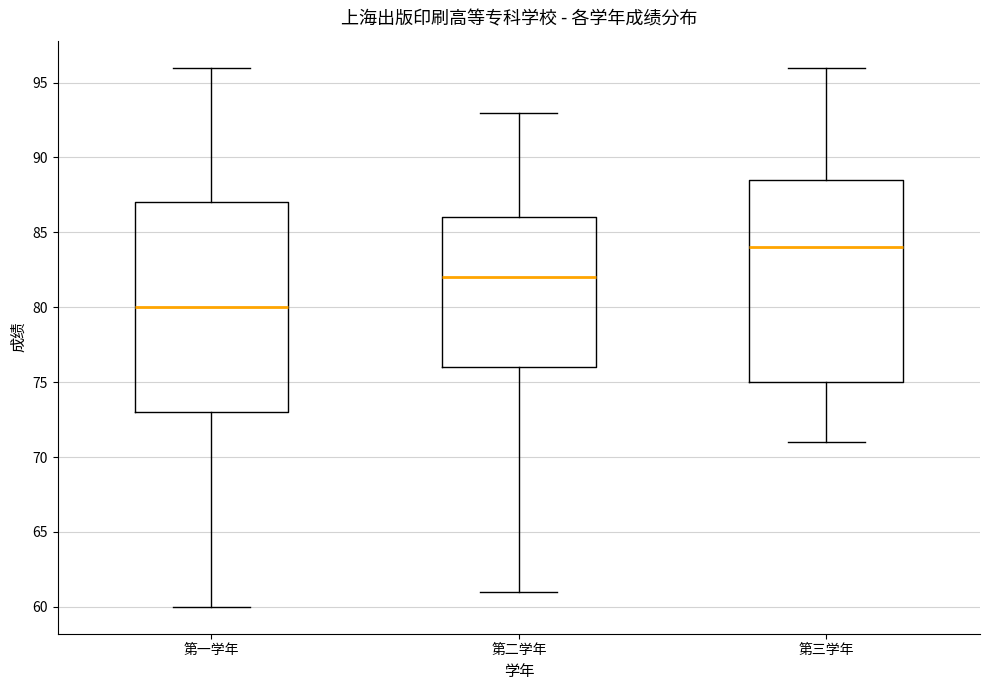

Where does the lower whisker of the box for 第二学年 end on the y-axis? The values are not printed on the chart, so give them approximately, as read against the axis.

61.0